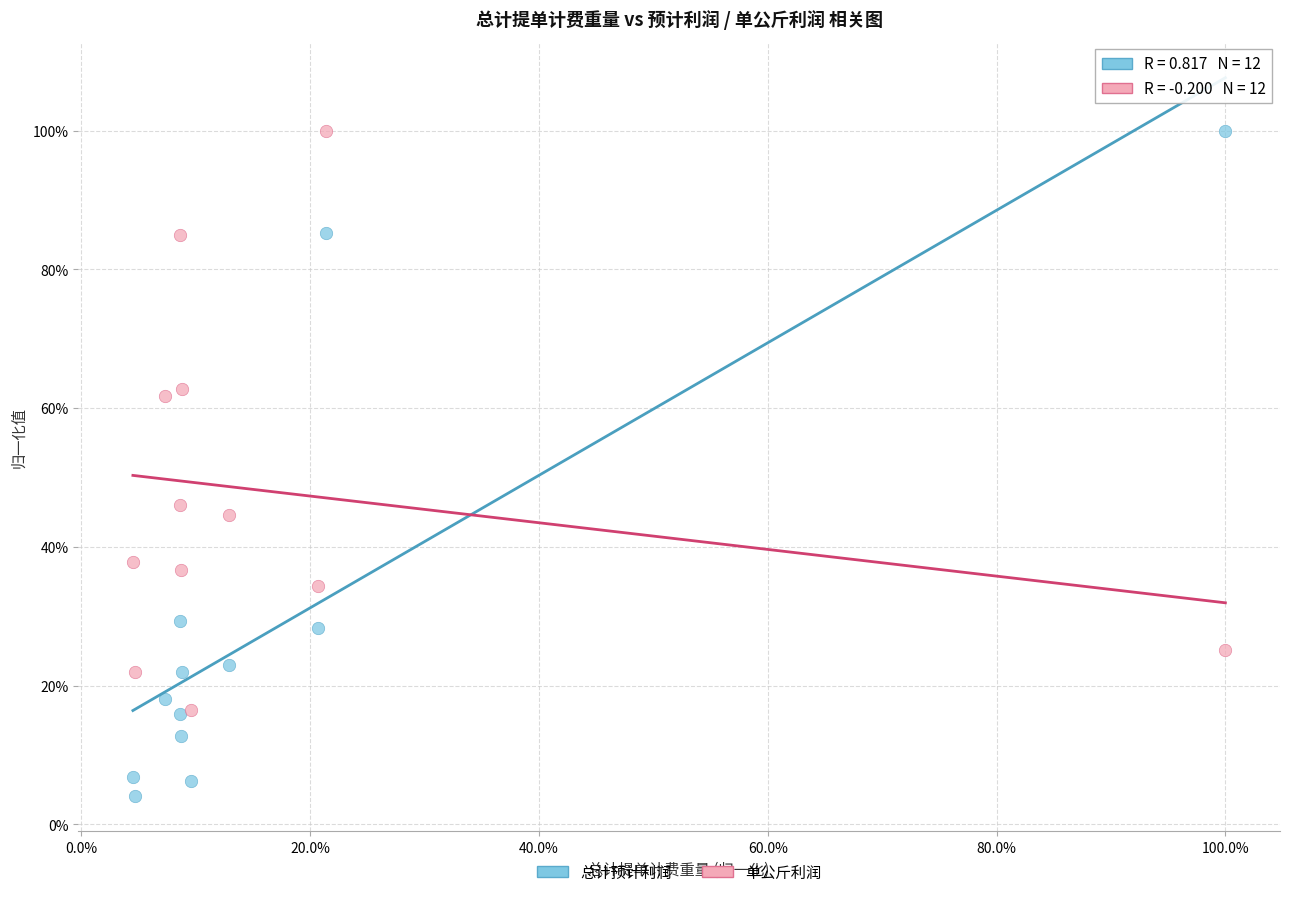

What are all the series names shown in the legend?

总计预计利润, 单公斤利润